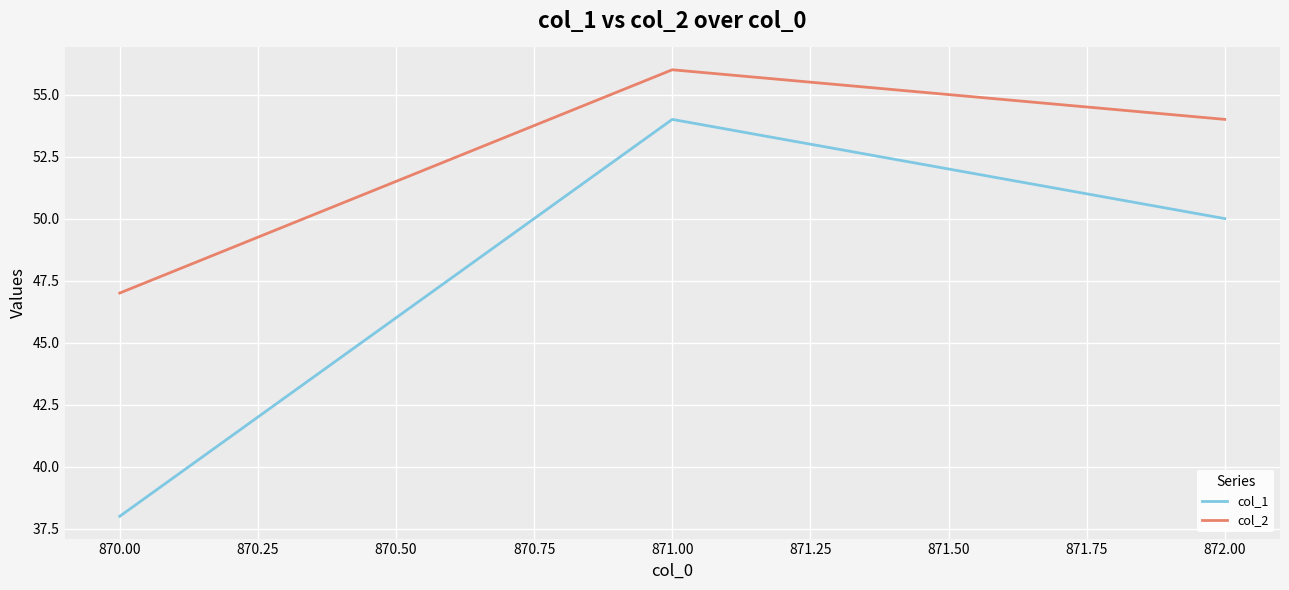

What is the minimum value shown in the chart?

38